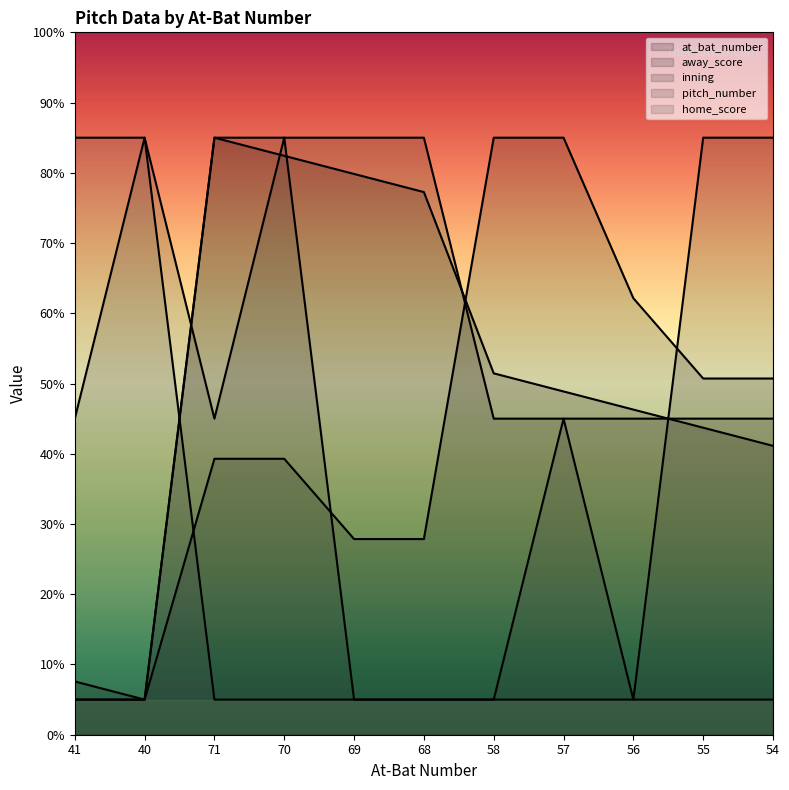

Which category has the highest value in the inning series?

71